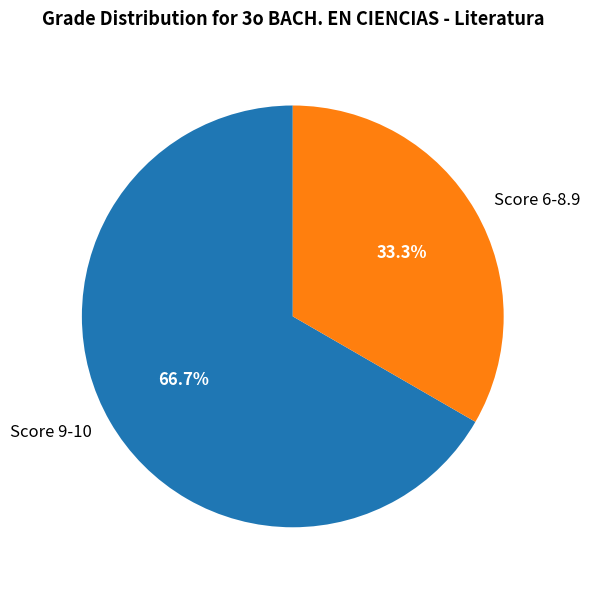

How much of the chart is everything except Score 9-10?

33.3%